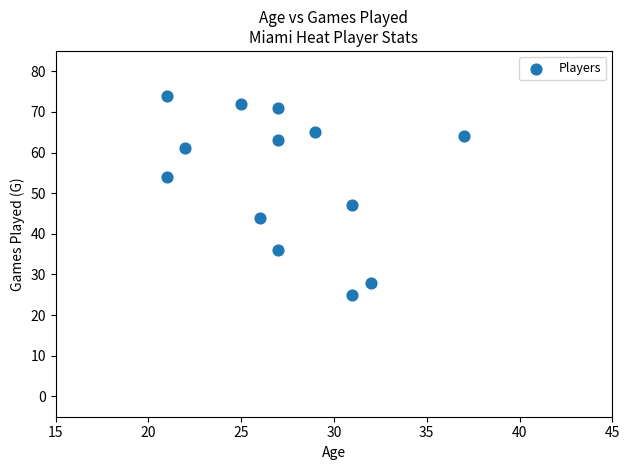

What is the range of X values (max minus min)?

16